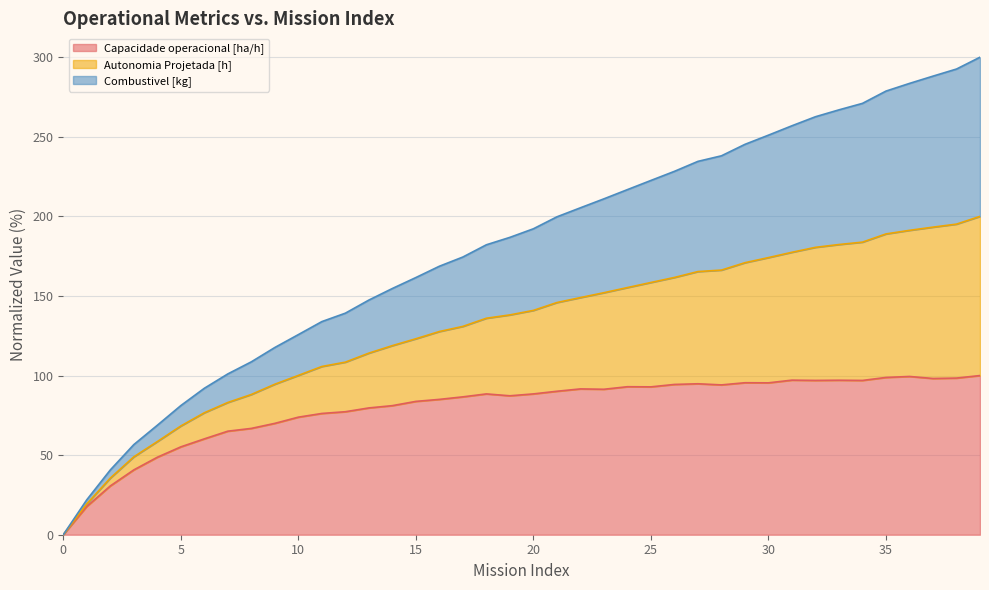

The value of Capacidade operacional [ha/h] at 15 is 133.1. True or false?

False